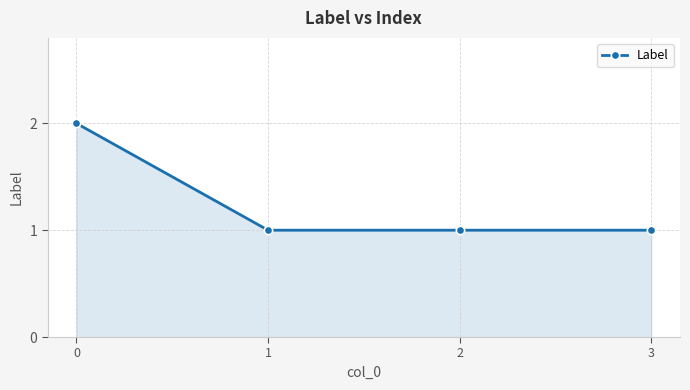

Reading left to right, transcribe all the data shown in this chart.

2	1	1	1